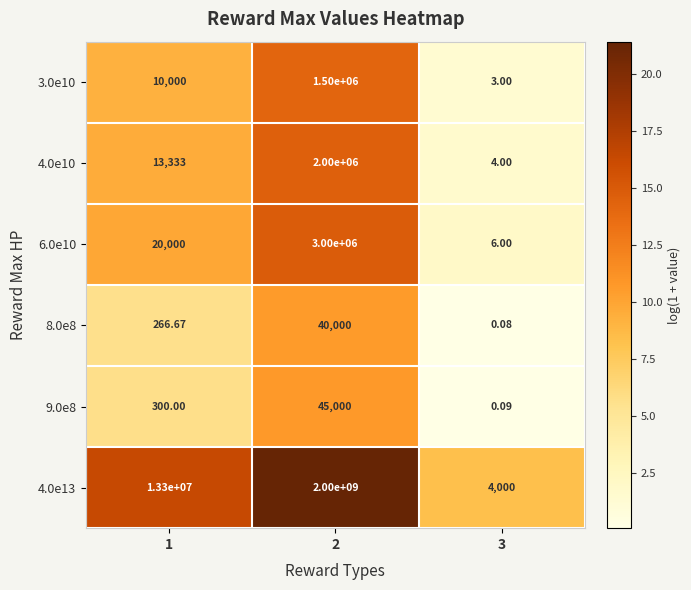

Is the value of 8.0e8 at 1 greater than the value of 9.0e8 at 3?

Yes